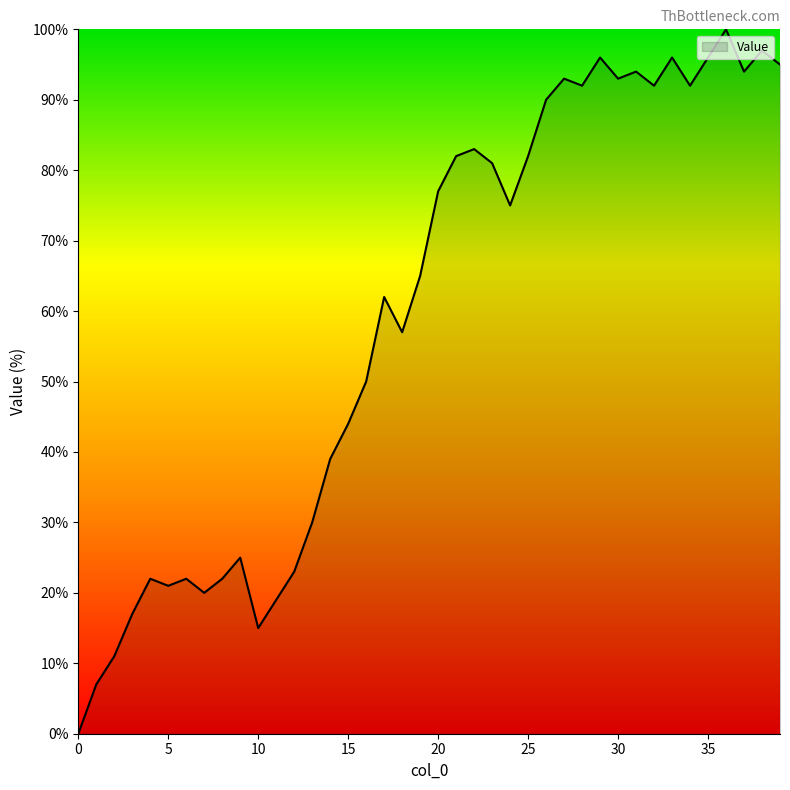

What is the greatest value displayed?

100.0